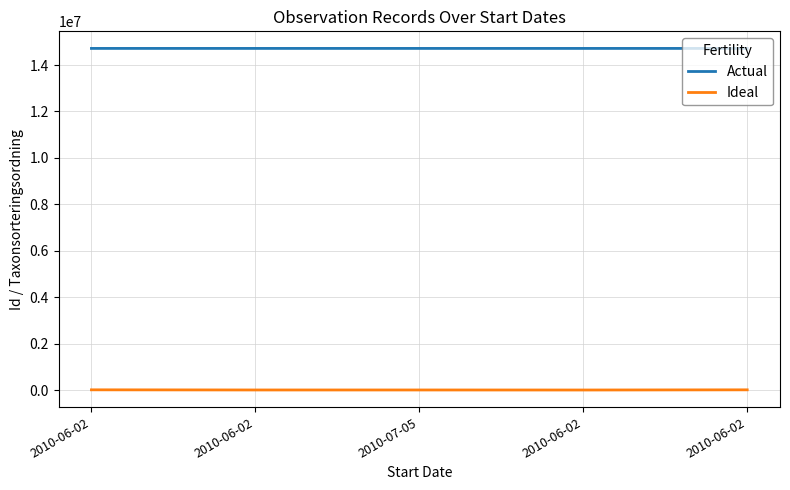

What is the value of the Ideal point at the 4th from the left?

12743